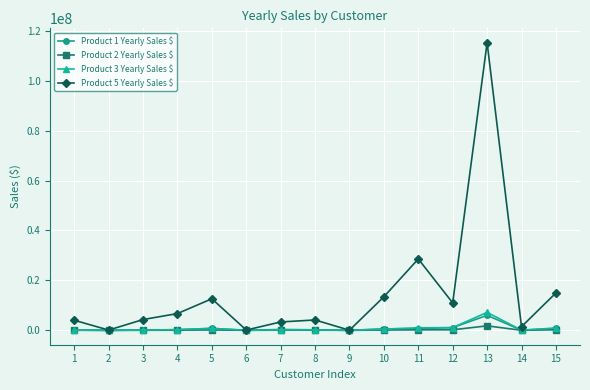

Which series has the largest total across all categories?

Product 5 Yearly Sales $